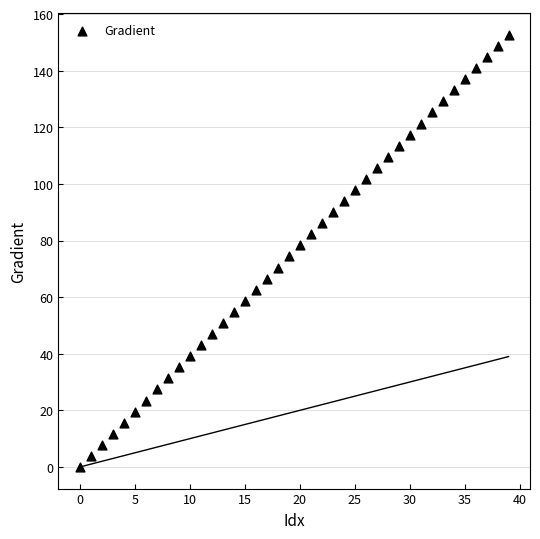

What is the range of Y values (max minus min)?

152.6